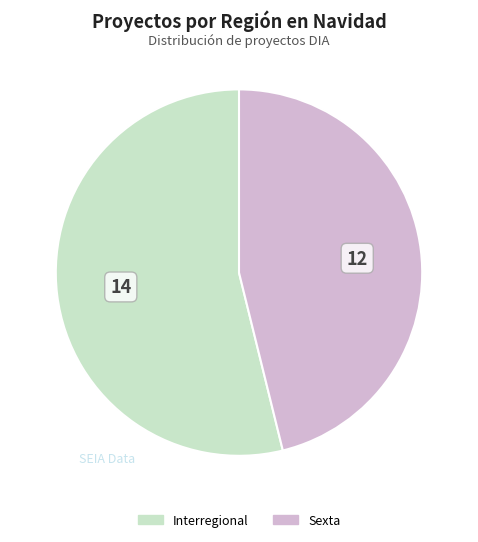

Is there any slice that represents more than half of the pie?

Yes